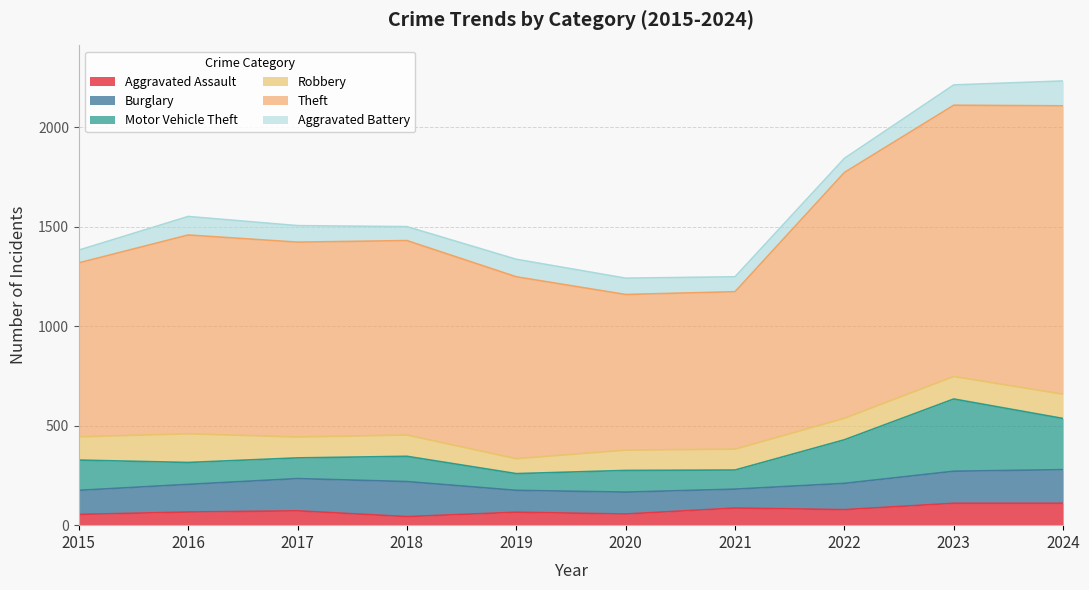

Does the chart display data point markers on the line(s)?

No